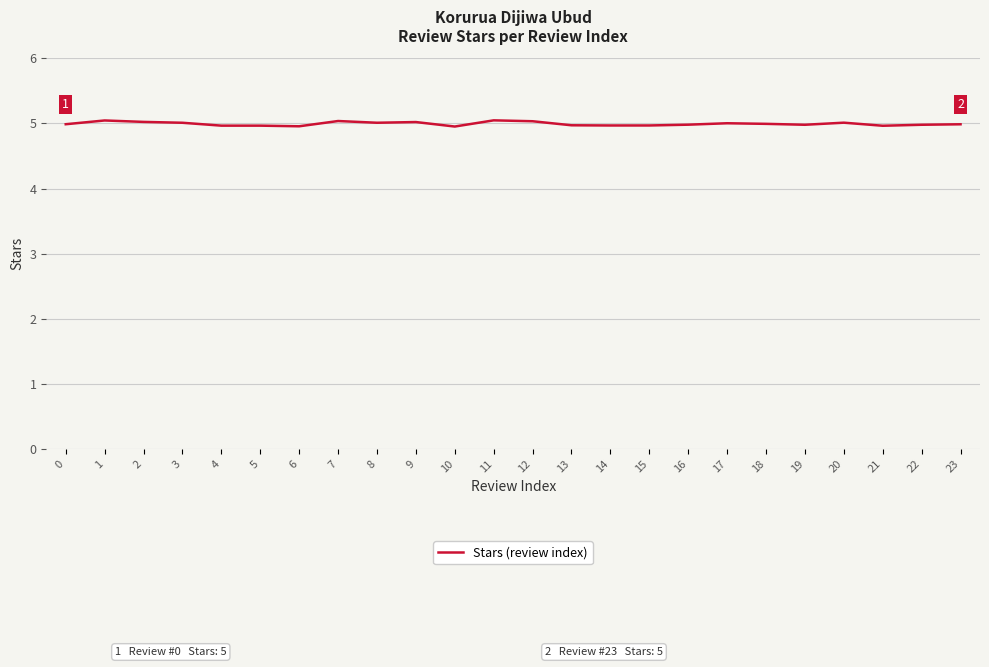

Approximately how many times larger is the value at 17 compared to 0?

1.0